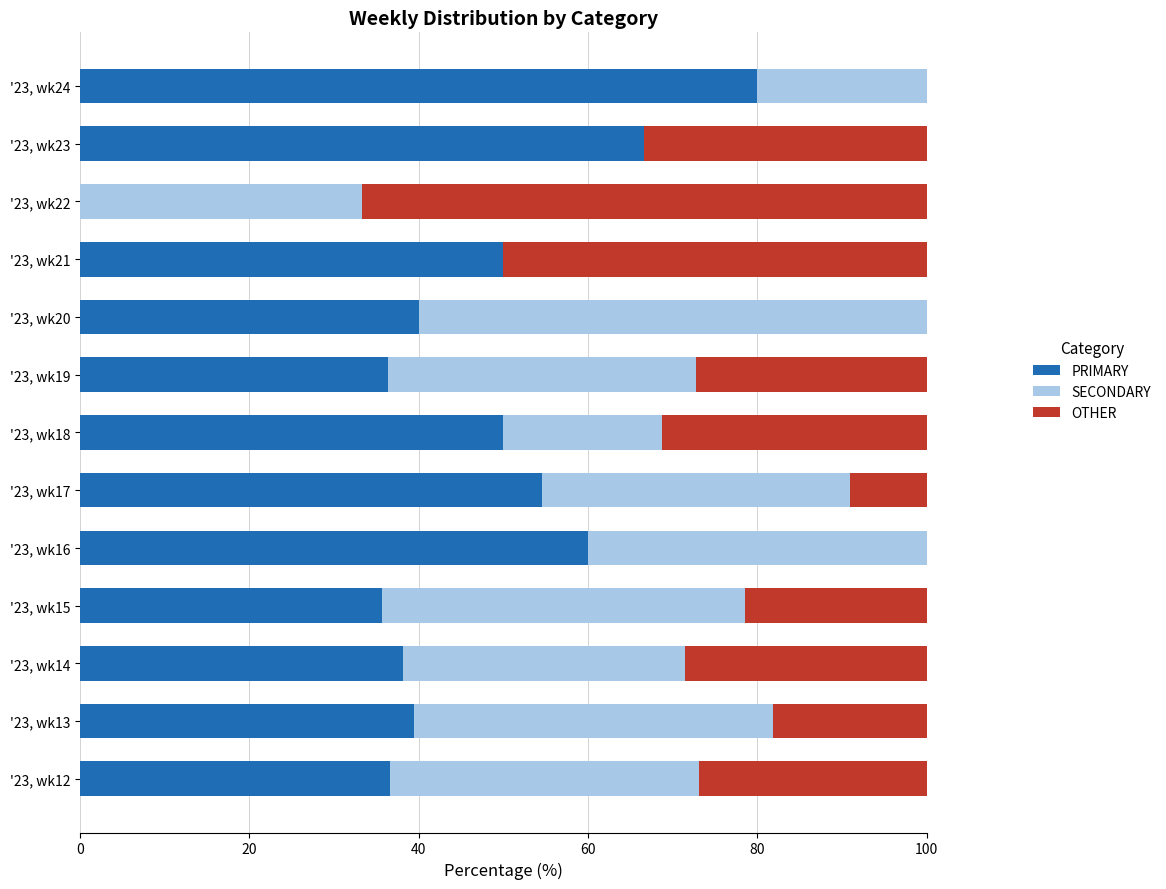

The PRIMARY series shows -25.7 at '23, wk22. True or false?

False